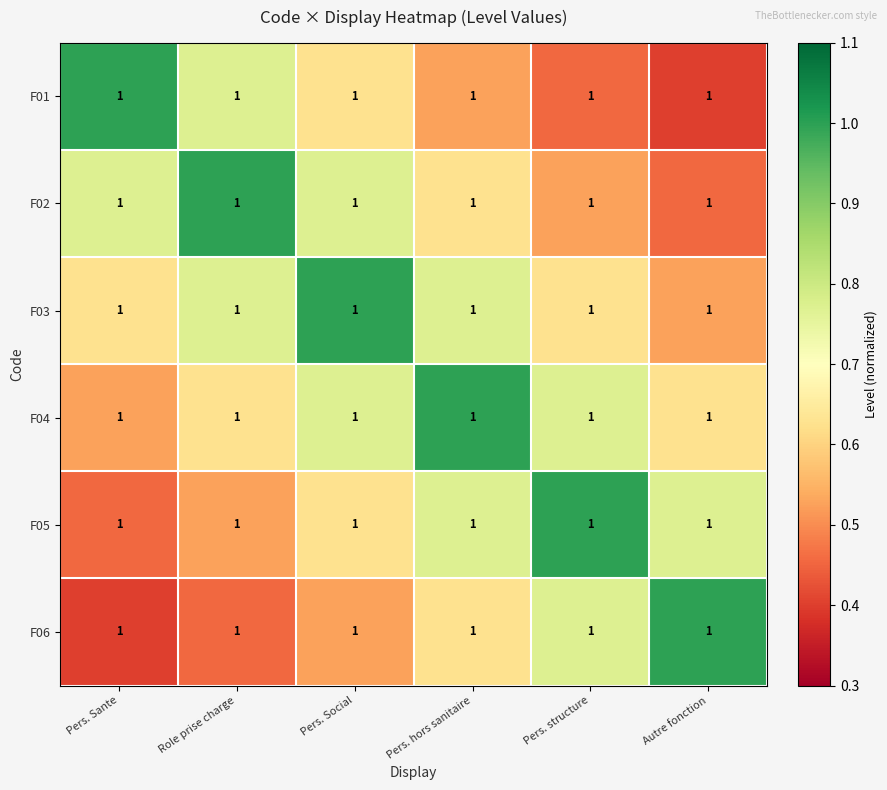

At which label is F05 closest to 0?

Pers. Sante